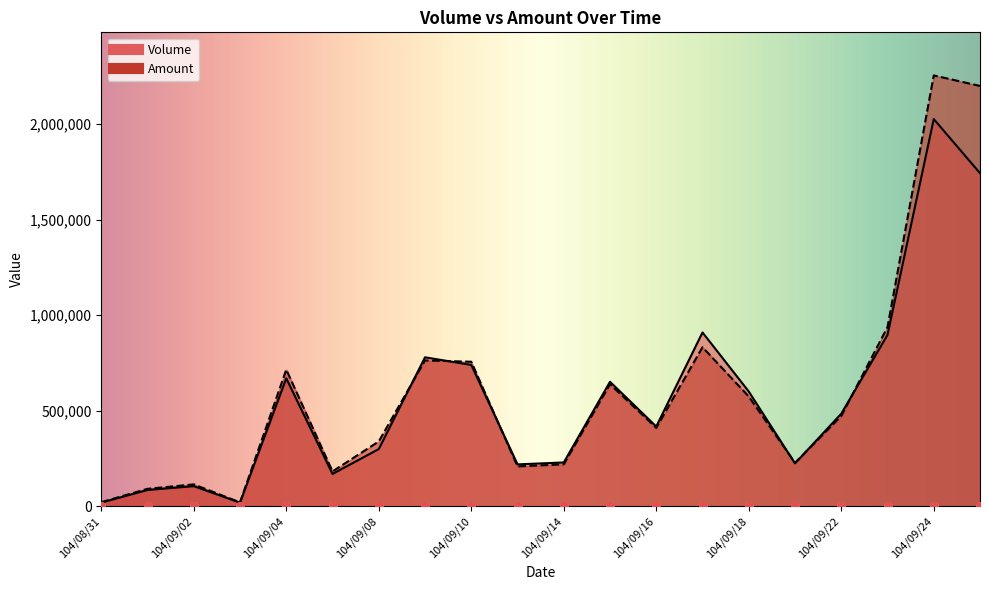

Is the value of Amount at 104/09/11 greater than the value of Volume at 104/09/15?

No